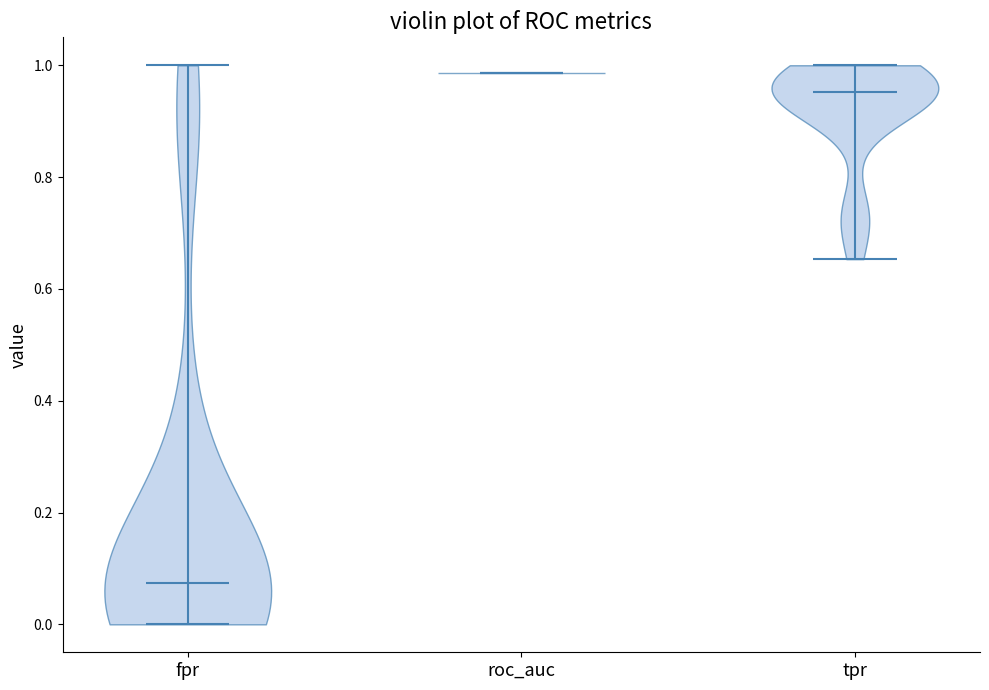

Reading left to right, read every violin against the y-axis: where its median line is, and the lowest and highest points it reaches. The values are not printed on the chart, so give them approximately, as read against the axis.

fpr: median line 0.08, lowest point 0.00, highest point 1.00
roc_auc: median line 0.98, lowest point 0.98, highest point 0.98
tpr: median line 0.96, lowest point 0.66, highest point 1.00